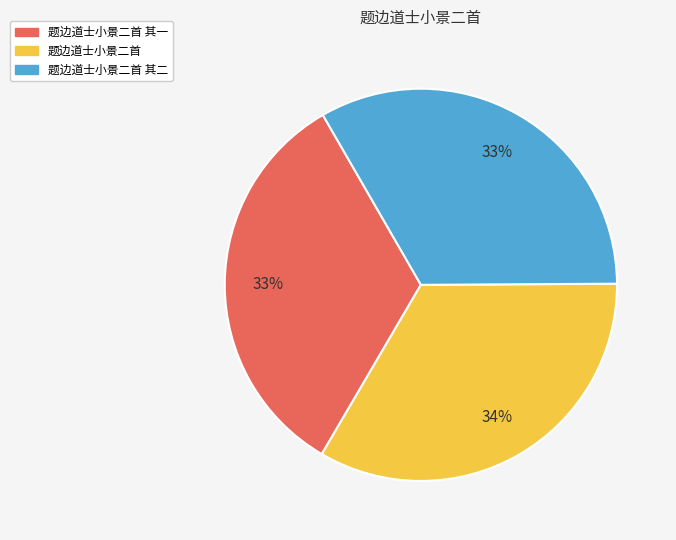

To the nearest percent, what portion does 题边道士小景二首 其一 represent?

33%